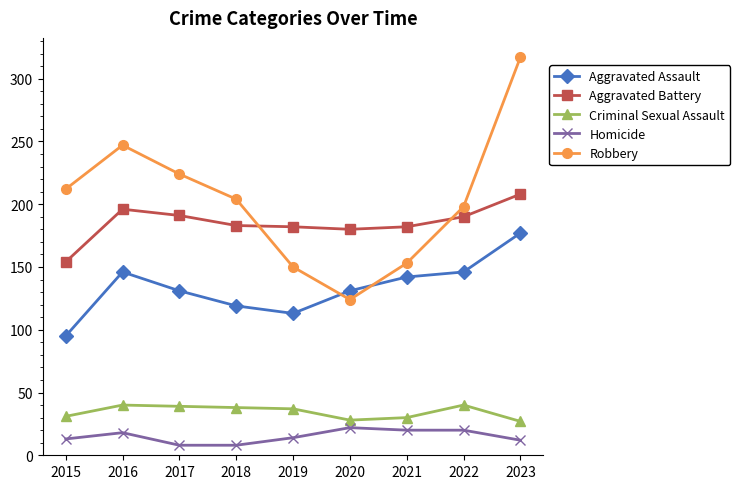

Is it true that Aggravated Battery equals 265 at 2020?

False